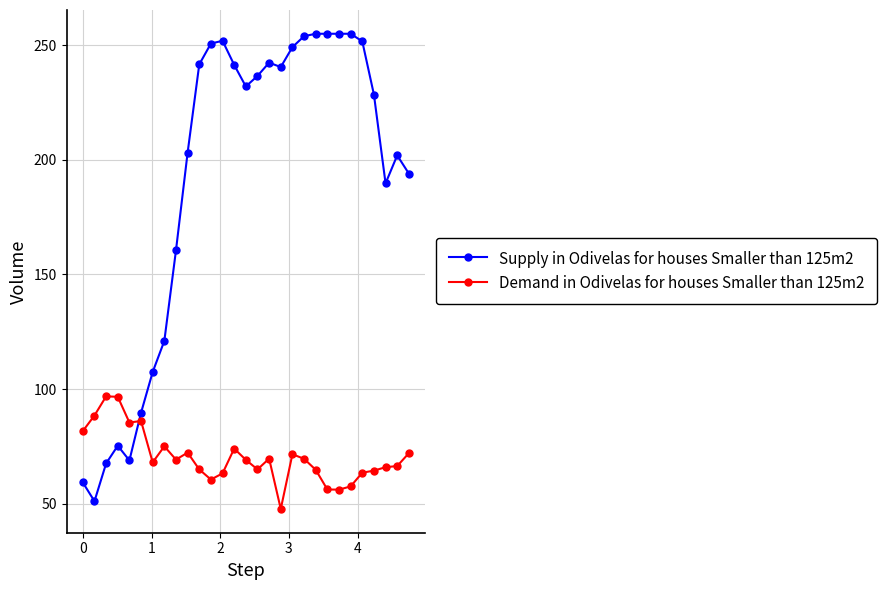

Rank the series by their maximum value, from lowest to highest.

Demand in Odivelas for houses Smaller than 125m2, Supply in Odivelas for houses Smaller than 125m2